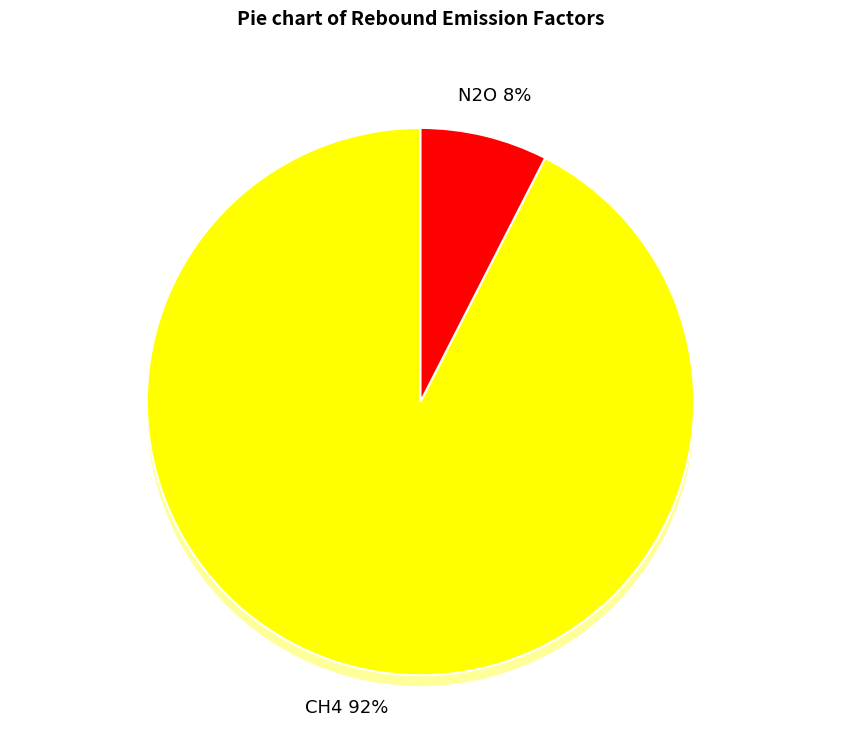

How many slices are in this pie chart?

2